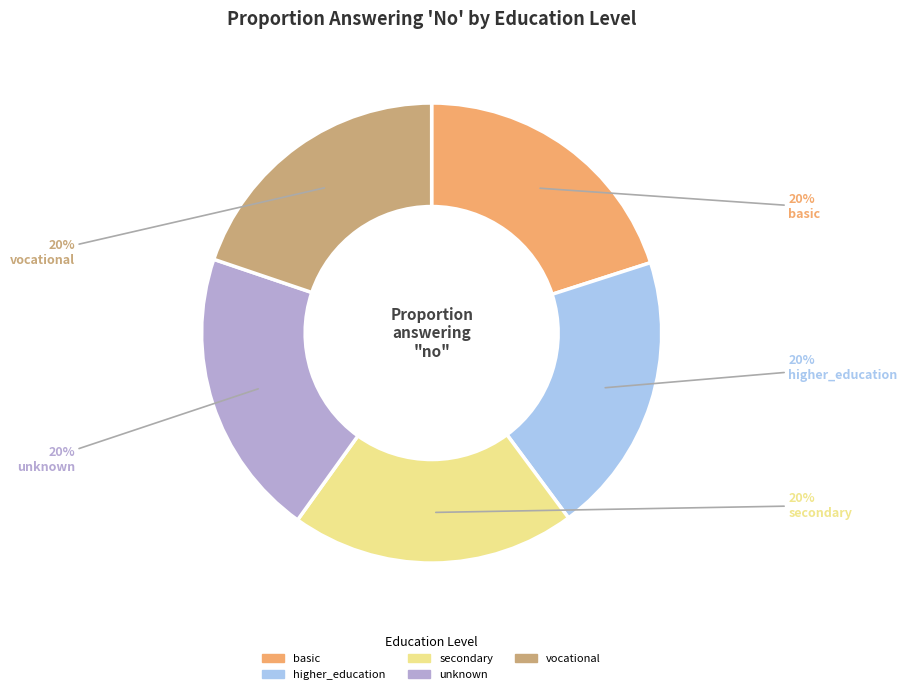

Combined, do vocational and higher_education account for over 50%?

No